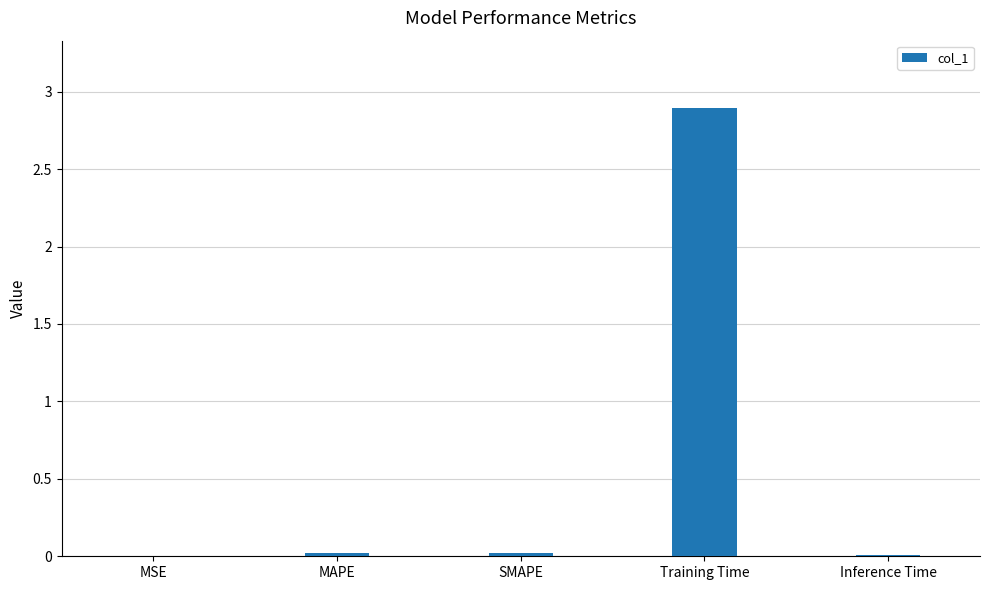

Are the bars horizontal?

No